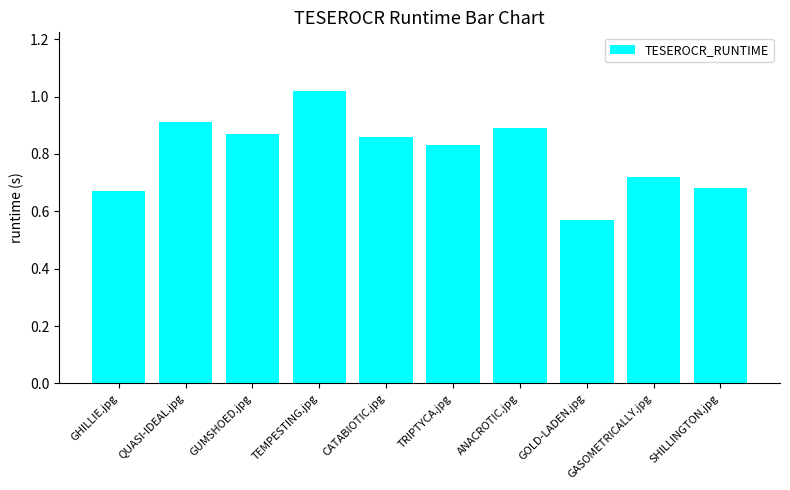

At which label is the value closest to 0?

GOLD-LADEN.jpg